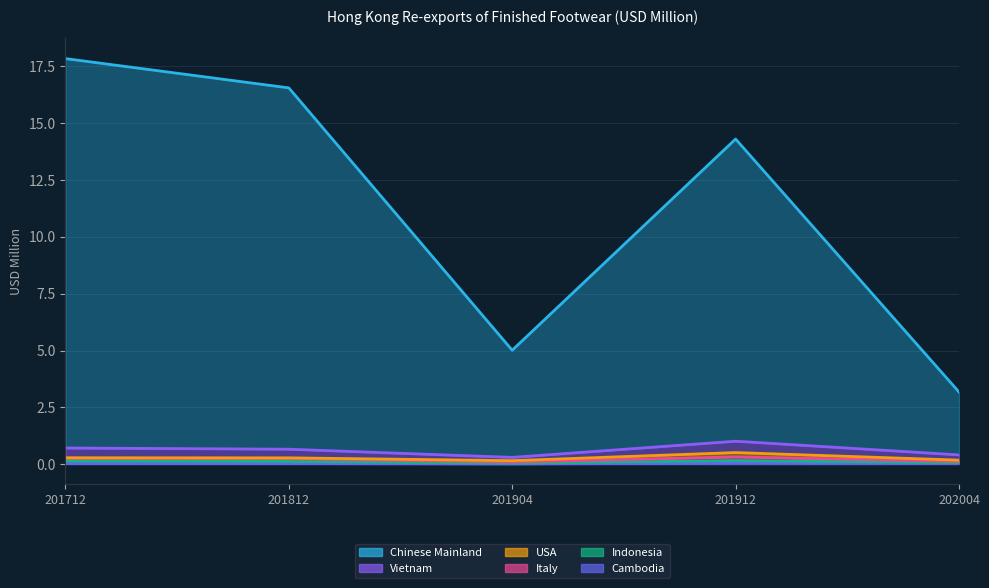

At which category does Chinese Mainland reach its first local valley?

201904